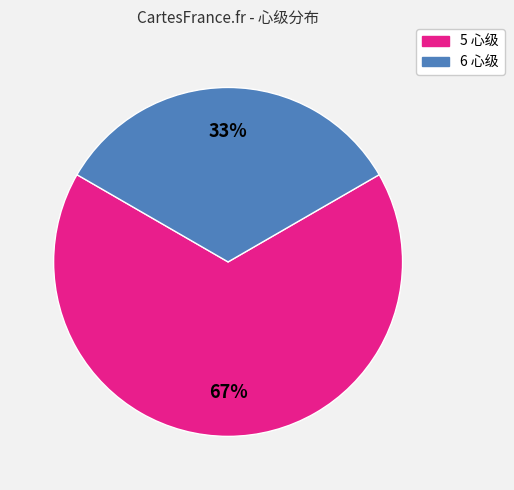

How many slices are in this pie chart?

2